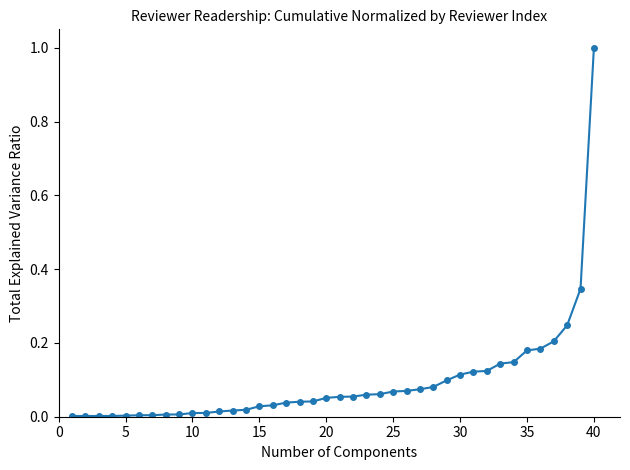

What is the maximum value shown in the chart?

1.0